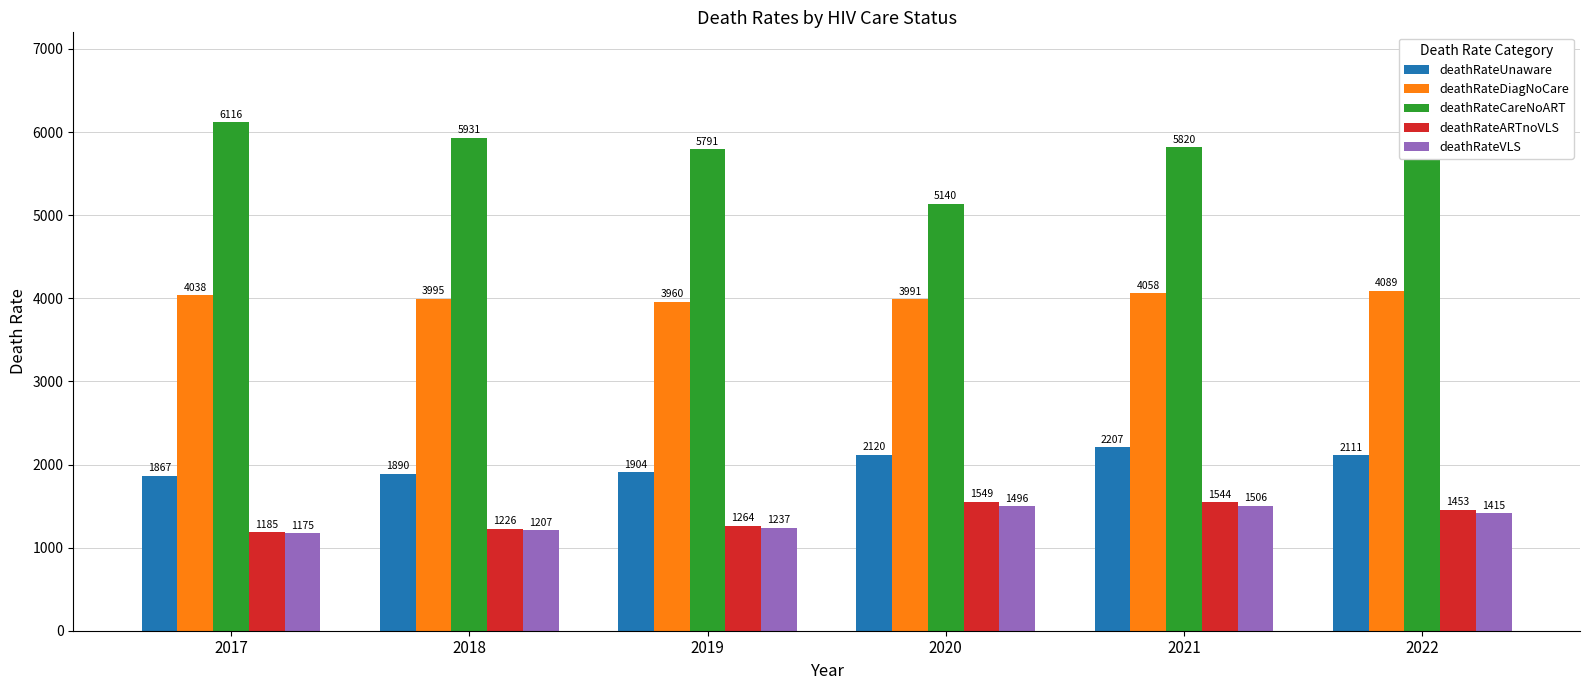

At which label does deathRateCareNoART reach its minimum?

2020